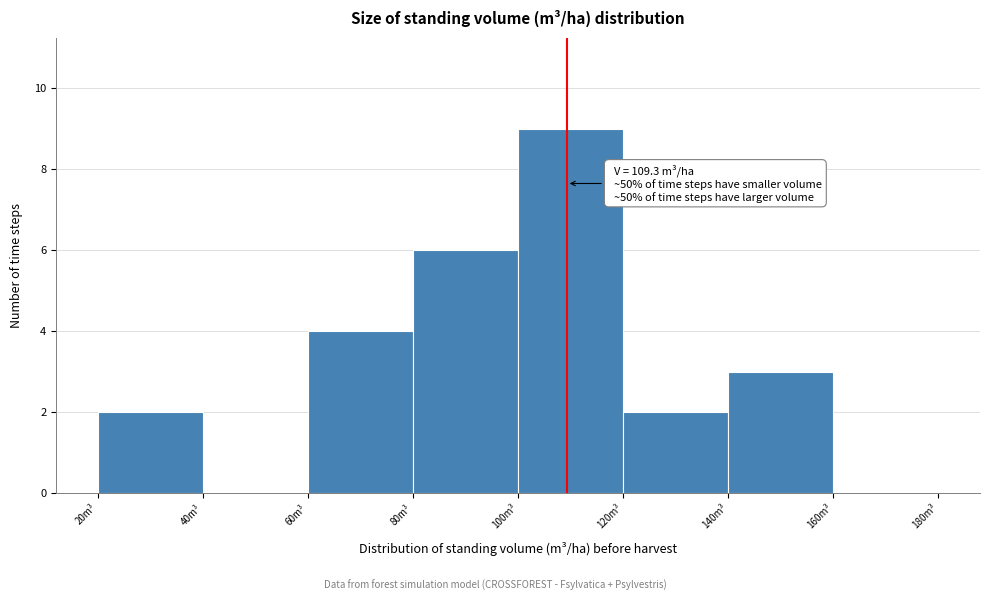

Over which range of the x-axis is the bar tallest?

100 to 120